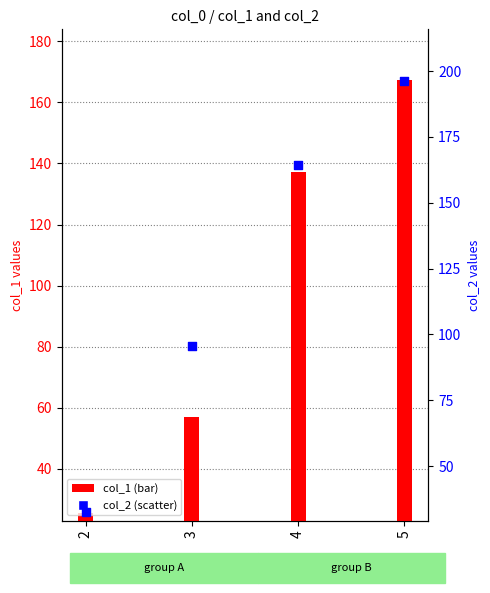

Is the value of col_1 at 5 greater than the value of col_2 at 3?

Yes